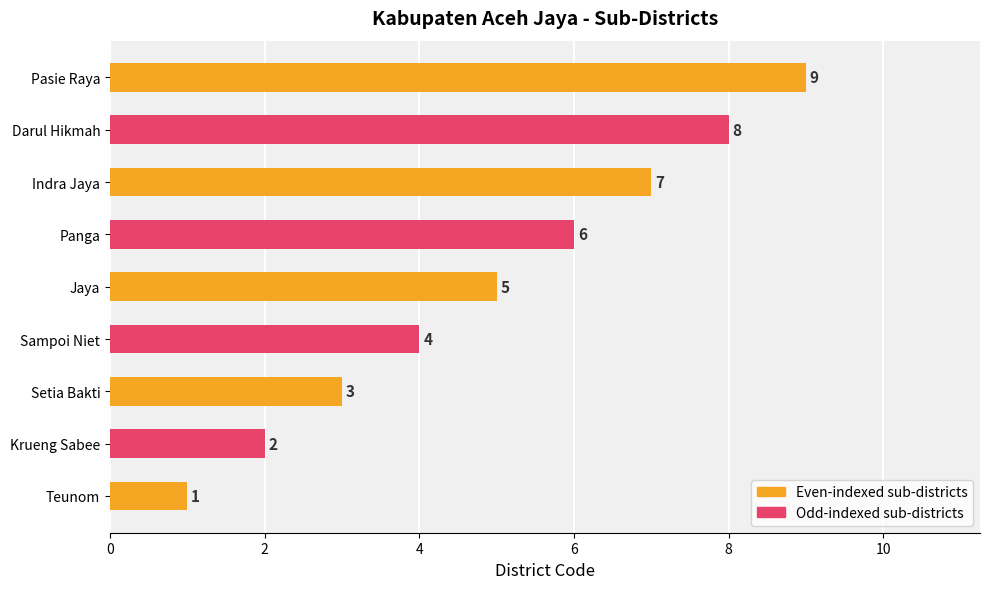

List the labels in order of value, smallest first.

Teunom, Krueng Sabee, Setia Bakti, Sampoi Niet, Jaya, Panga, Indra Jaya, Darul Hikmah, Pasie Raya